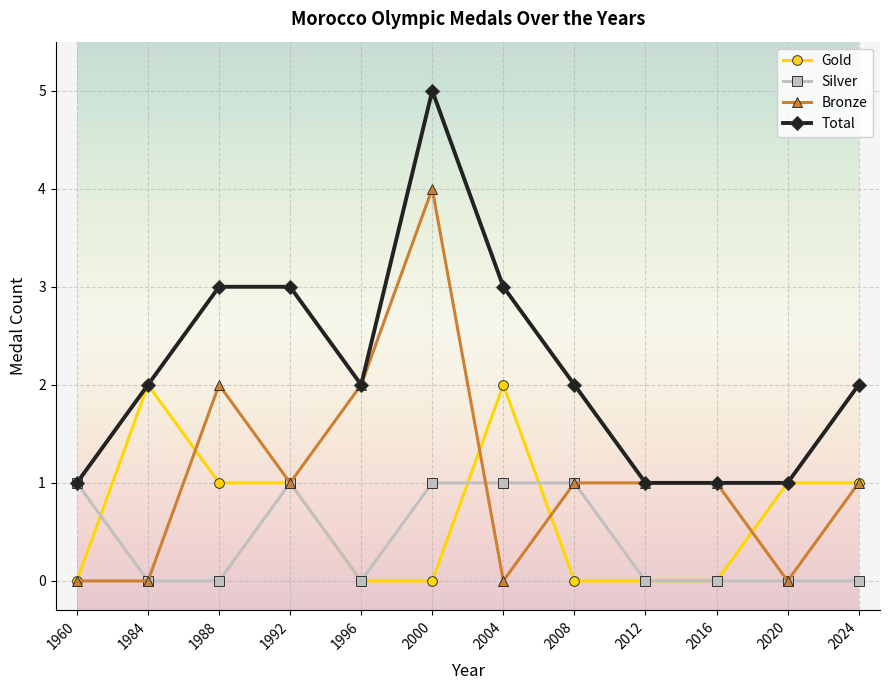

True or false: Total has a value of 5 at 1992.

False